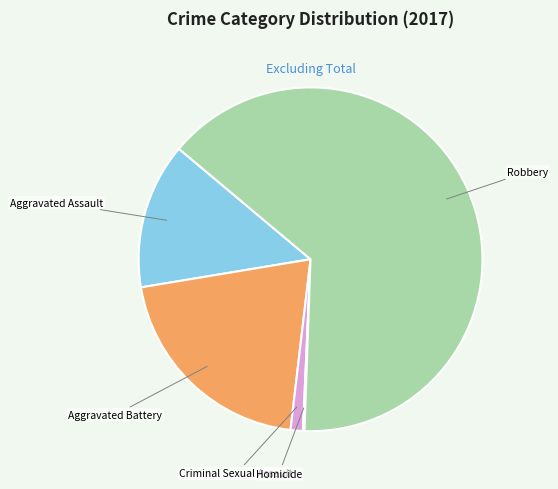

Does Robbery account for over 50% of the chart?

Yes